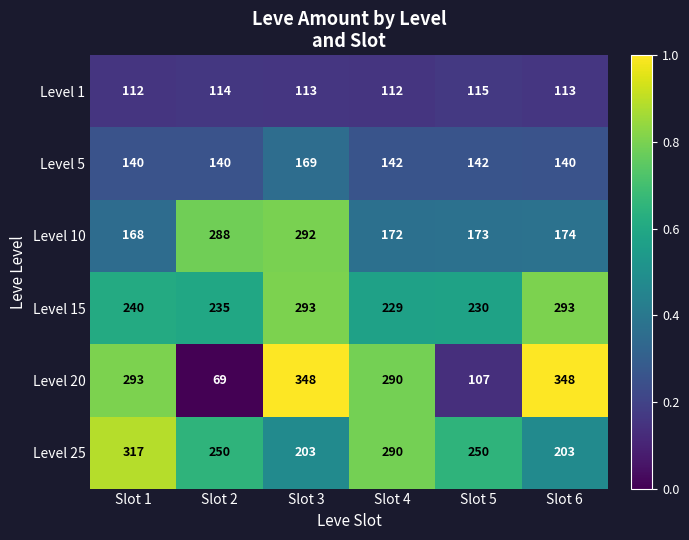

Which category has the highest value in the Level 10 series?

Slot 3